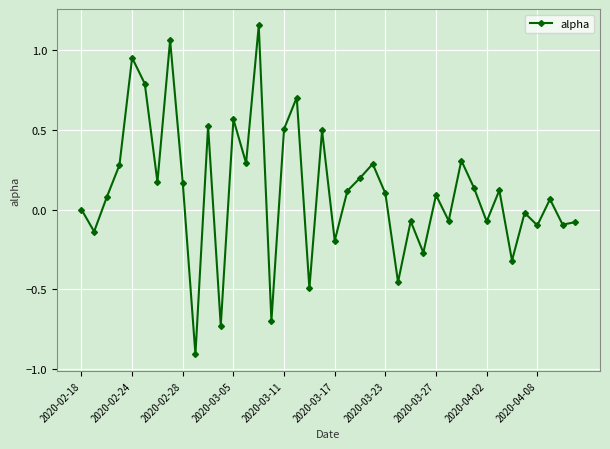

Does the chart have visible grid lines?

Yes